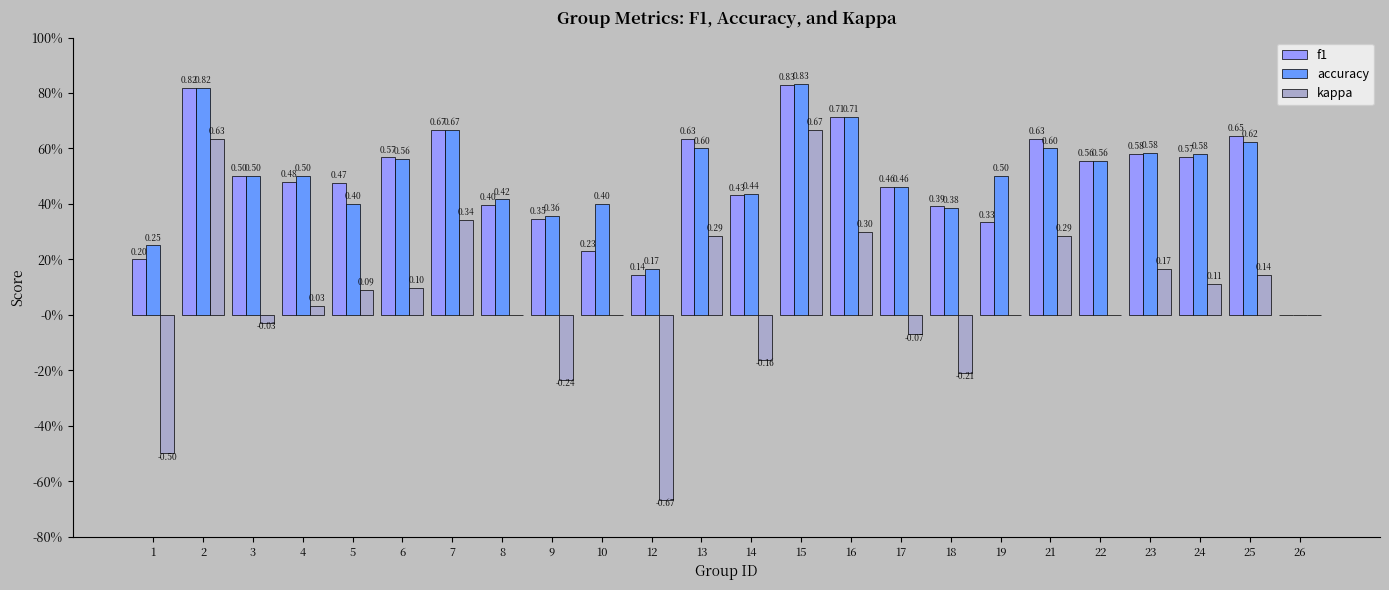

Which series has the largest total across all categories?

accuracy